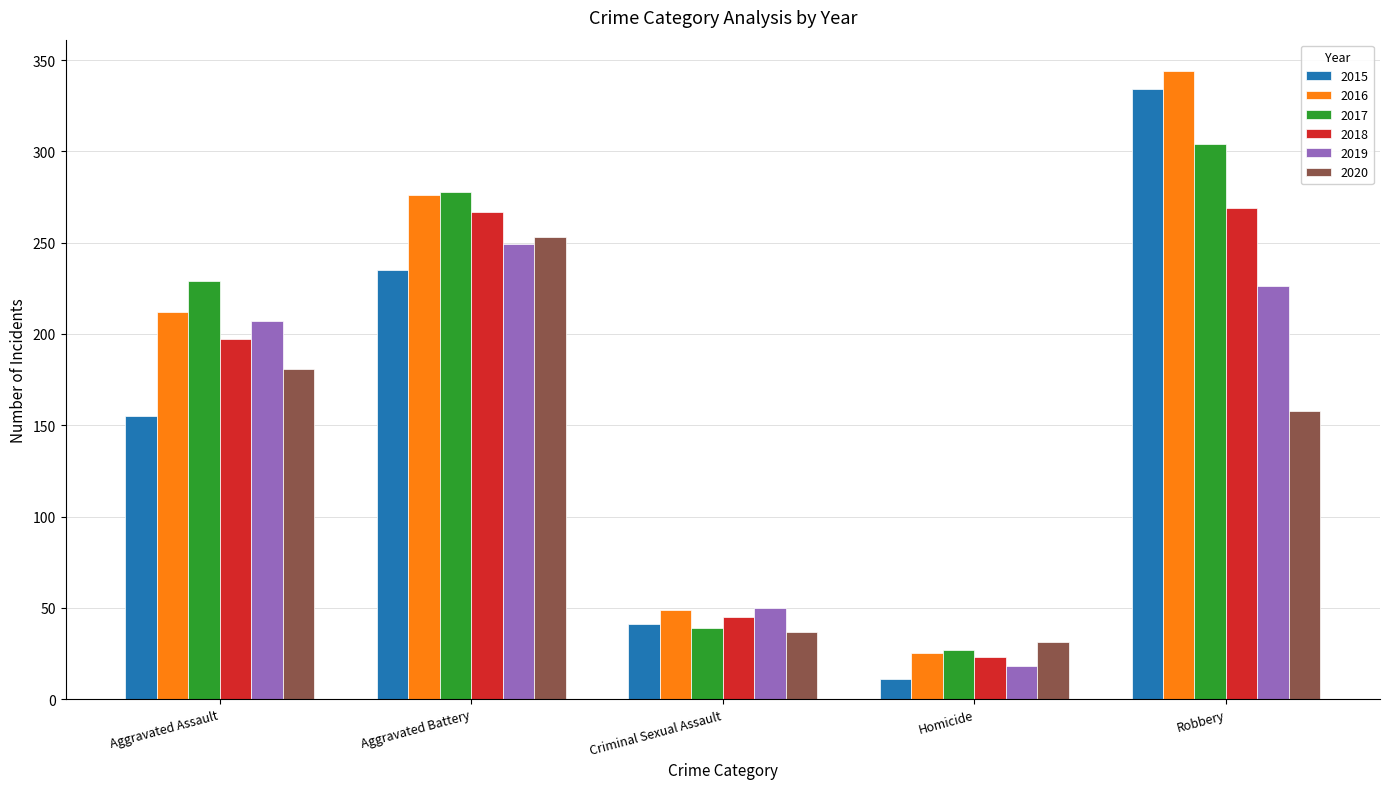

What is the difference between the 2017 values at Aggravated Battery and Robbery?

26